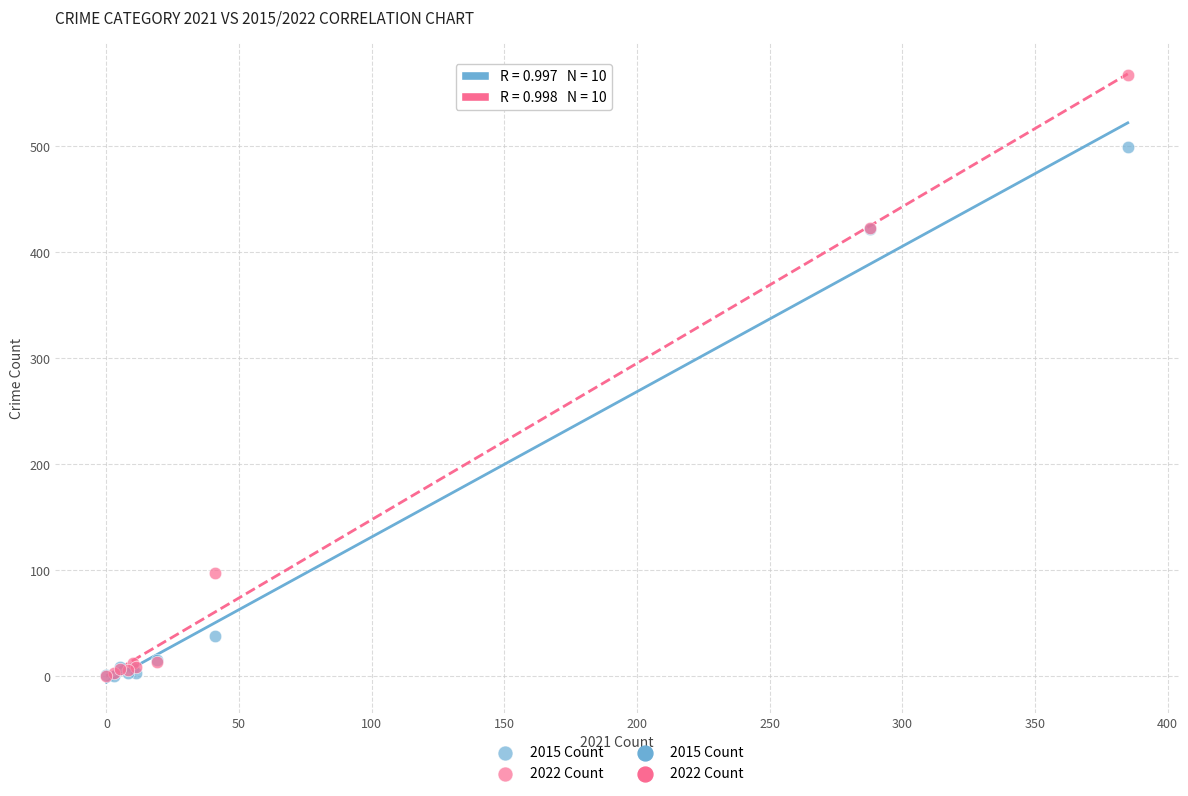

In the 2015 Count series, what Y value is closest to 249?

422